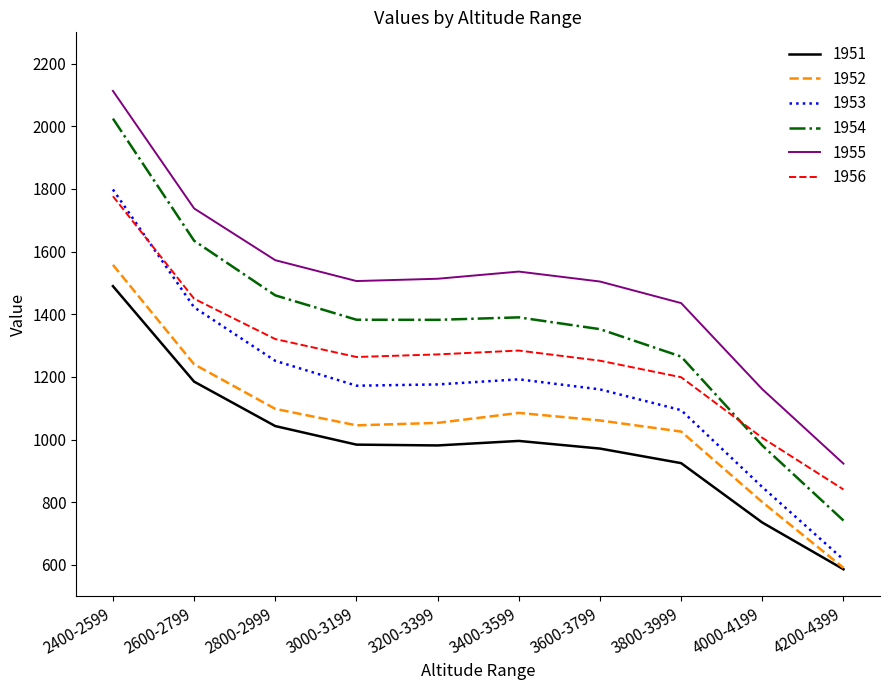

What are all the series names shown in the legend?

1951, 1952, 1953, 1954, 1955, 1956